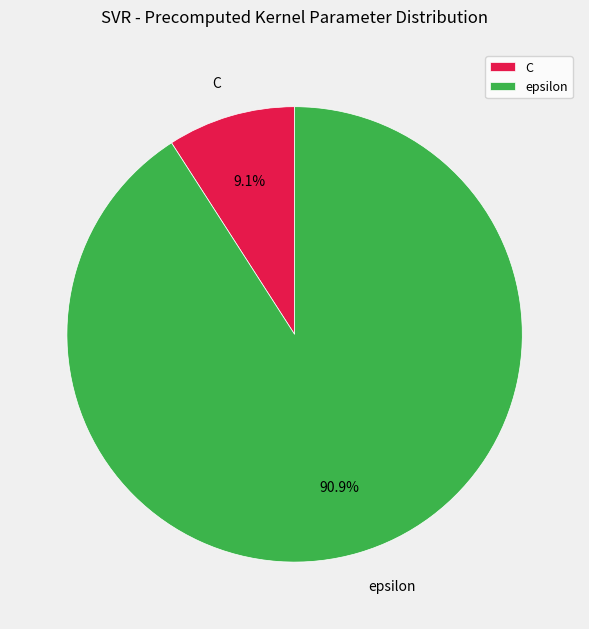

To the nearest percent, what is the combined percentage of epsilon and C?

100%